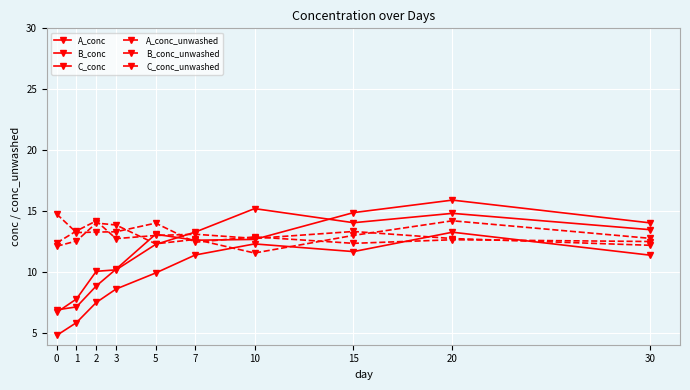

Which category has the highest value across all series?

20